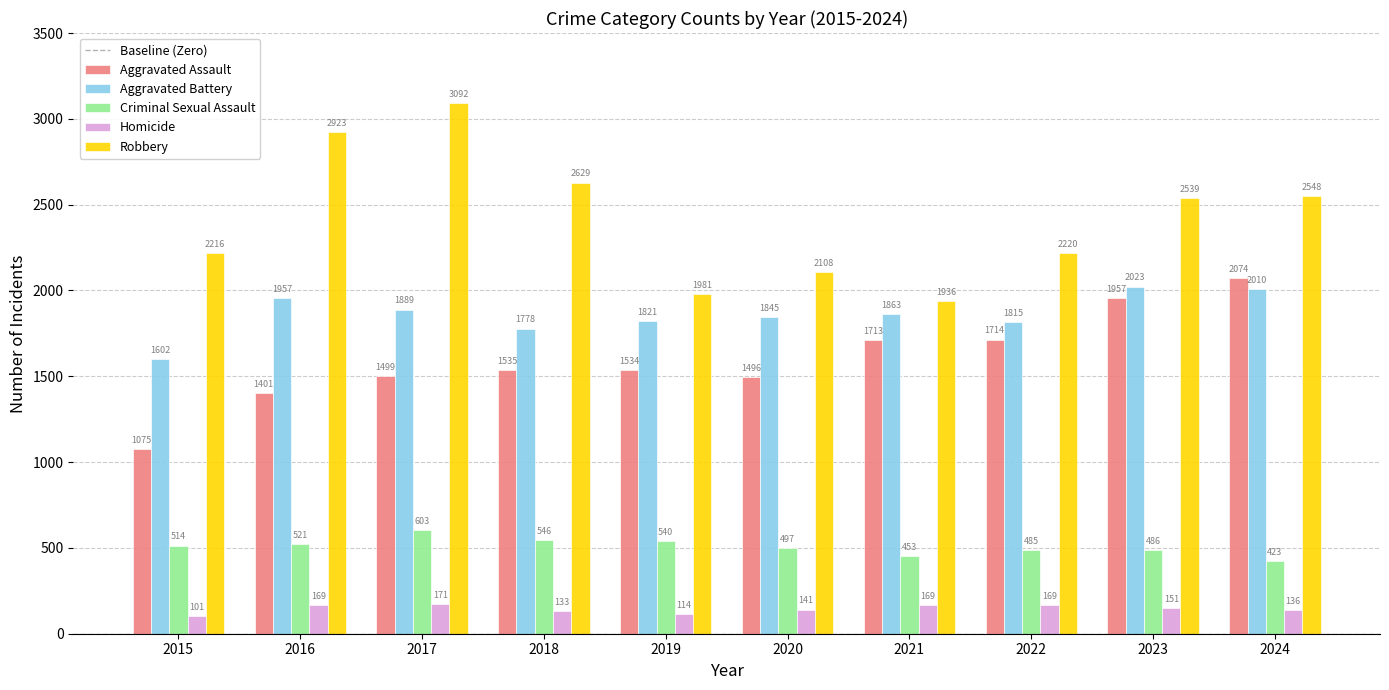

The value of Criminal Sexual Assault at 2024 is 590. True or false?

False